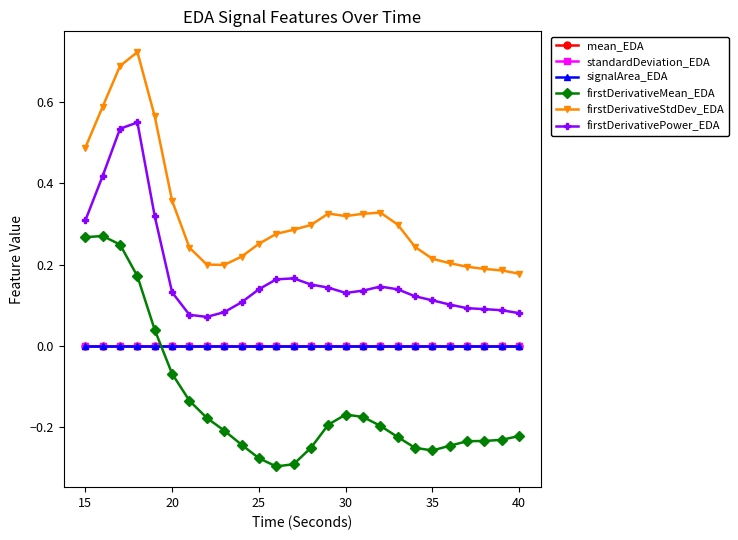

True or false: standardDeviation_EDA and mean_EDA intersect in this chart.

False